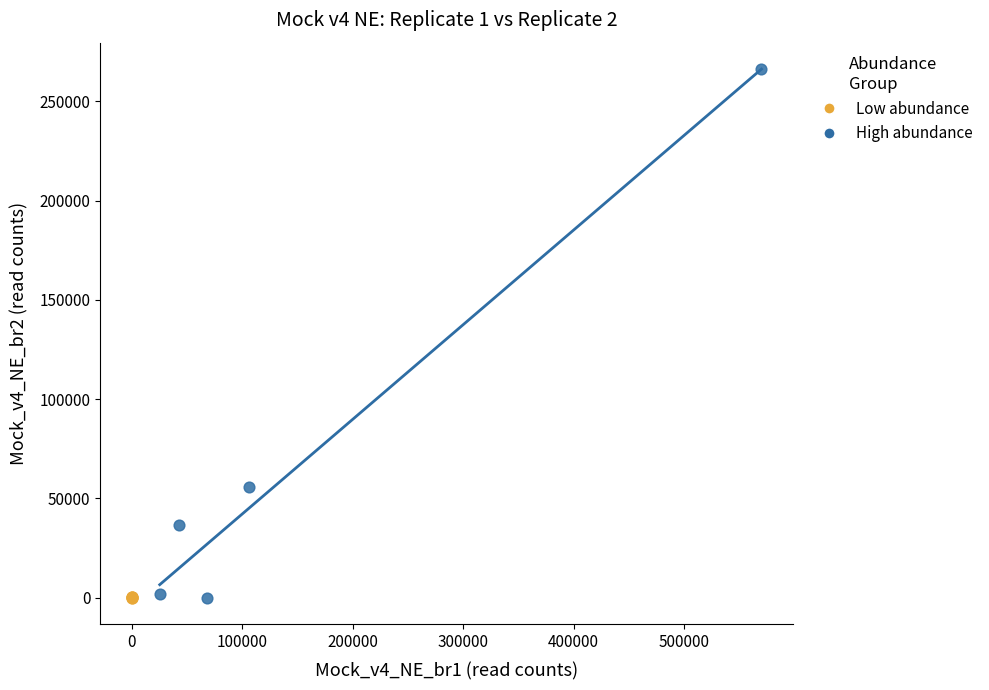

What are all the series names shown in the legend?

Low abundance, High abundance